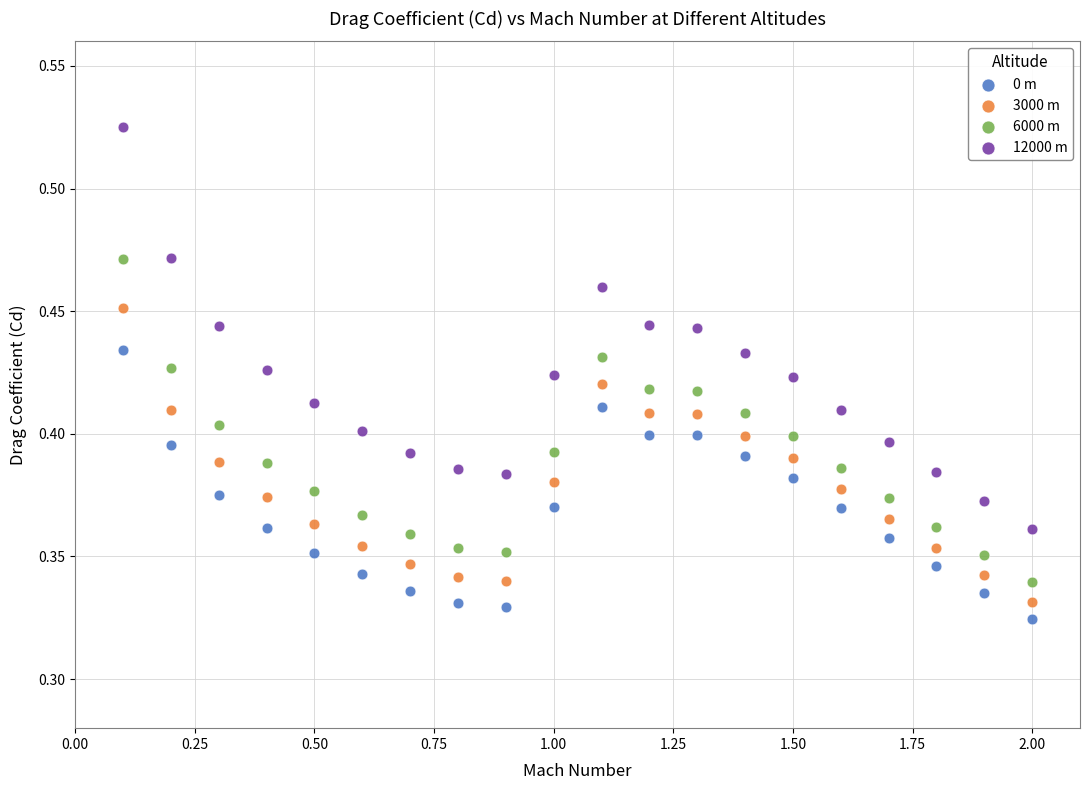

Which series reaches the minimum Y coordinate?

0 m